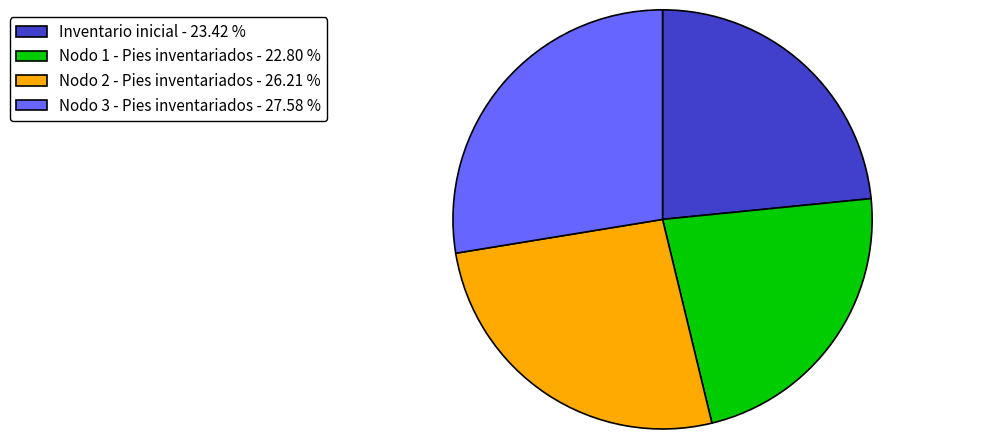

Between Nodo 2 - Pies inventariados and Nodo 3 - Pies inventariados, which is larger?

Nodo 3 - Pies inventariados